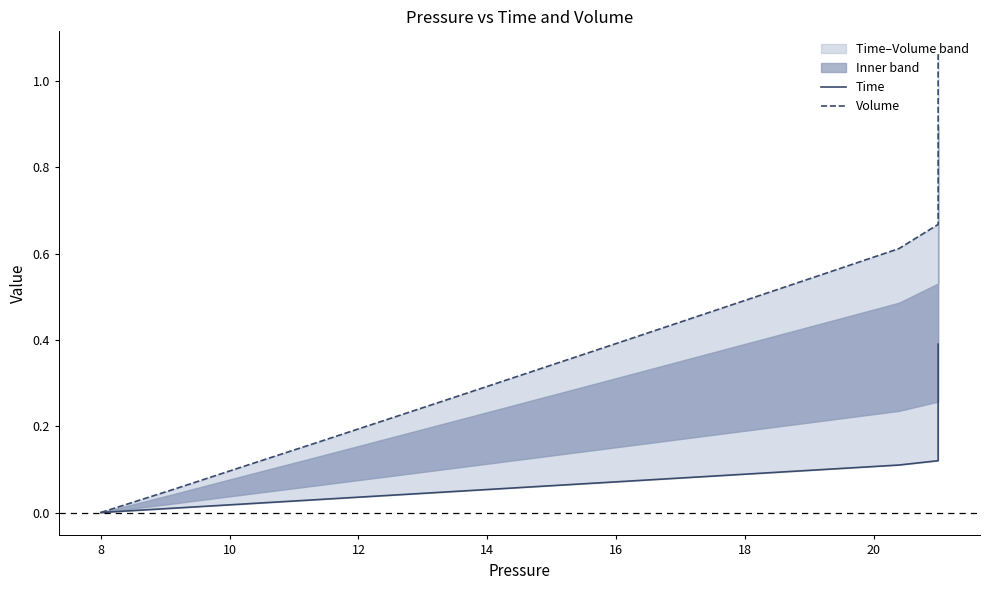

What is the sum of all Time values?

7.8